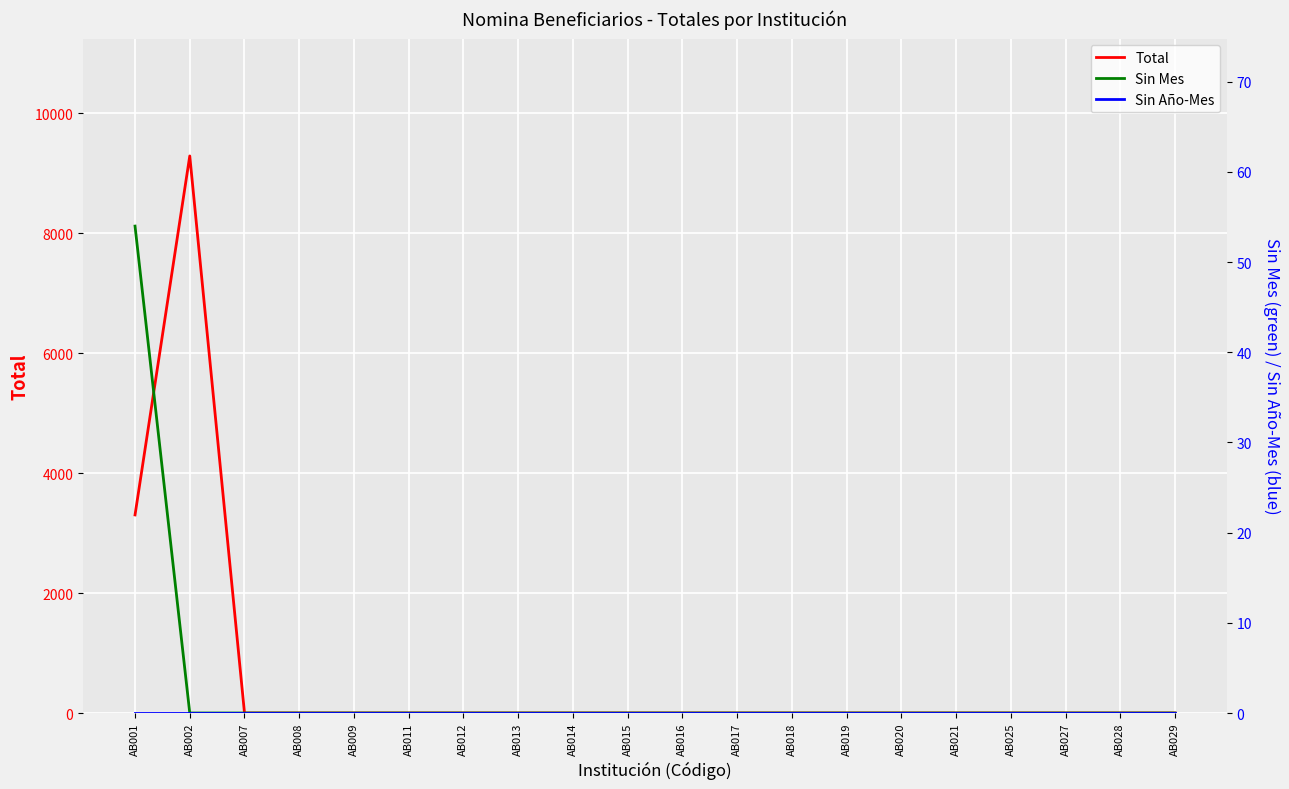

What is the greatest value displayed?

9286